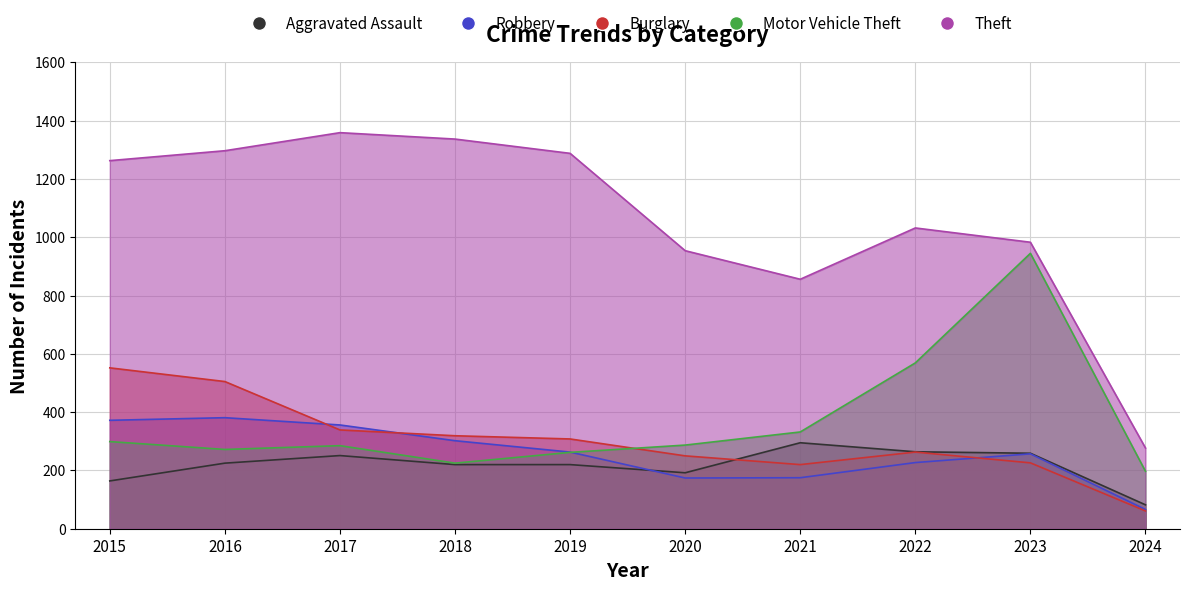

The value of Robbery at 2024 is 66. True or false?

True